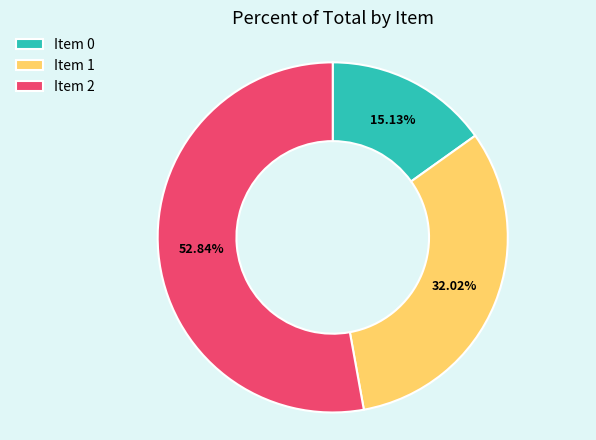

Does any single category account for the majority?

Yes